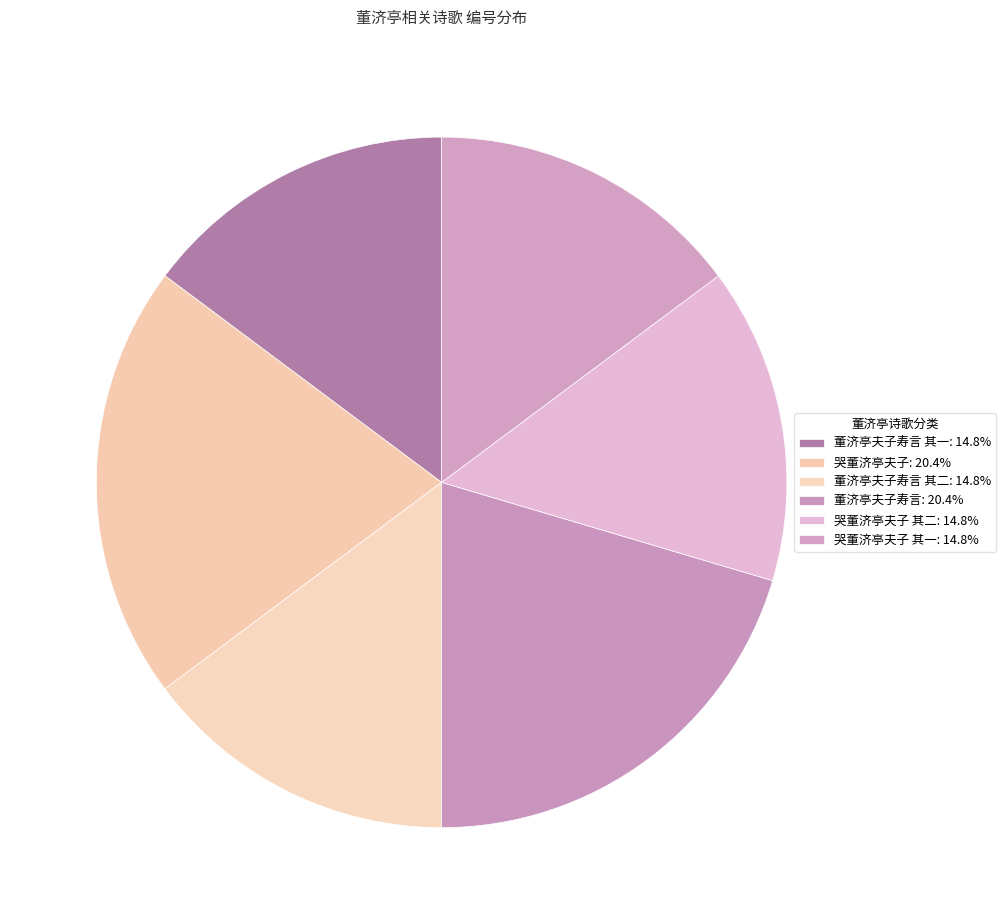

Count the number of slices in the pie.

6